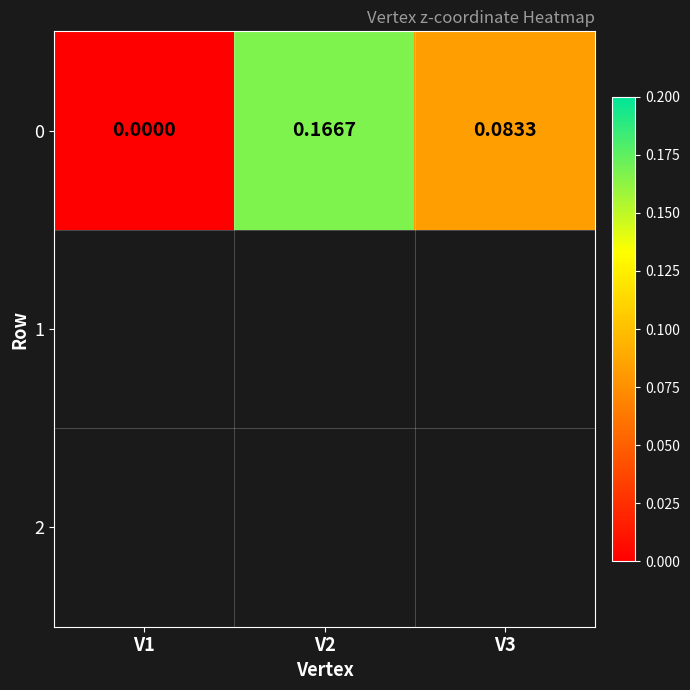

The value at V3 is 0.1. True or false?

True